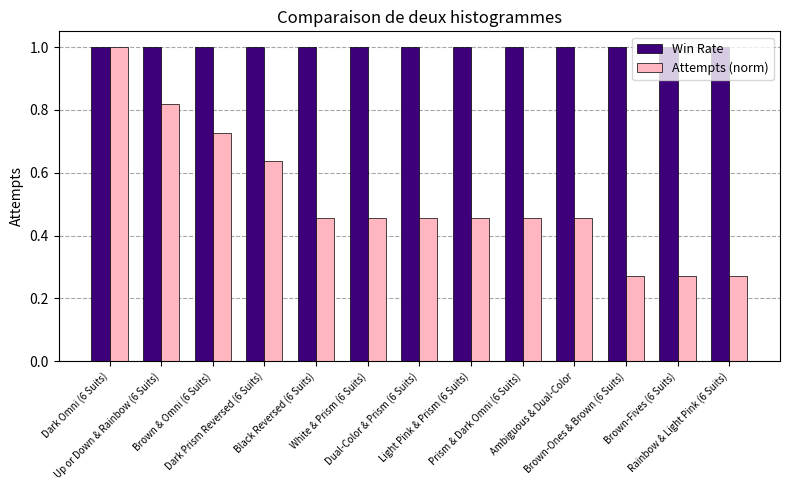

What is the lowest value of the Win Rate series?

1.0